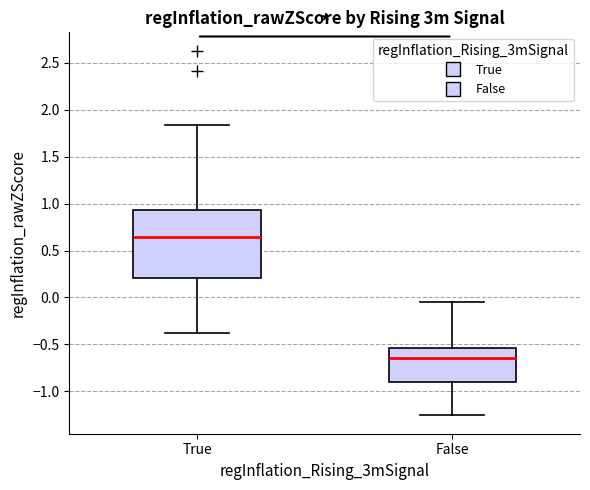

Which box has the lowest median line?

False